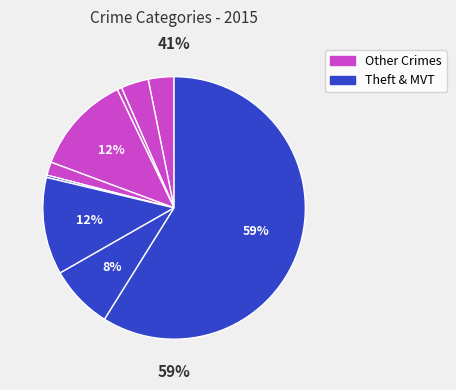

How many slices are in this pie chart?

9